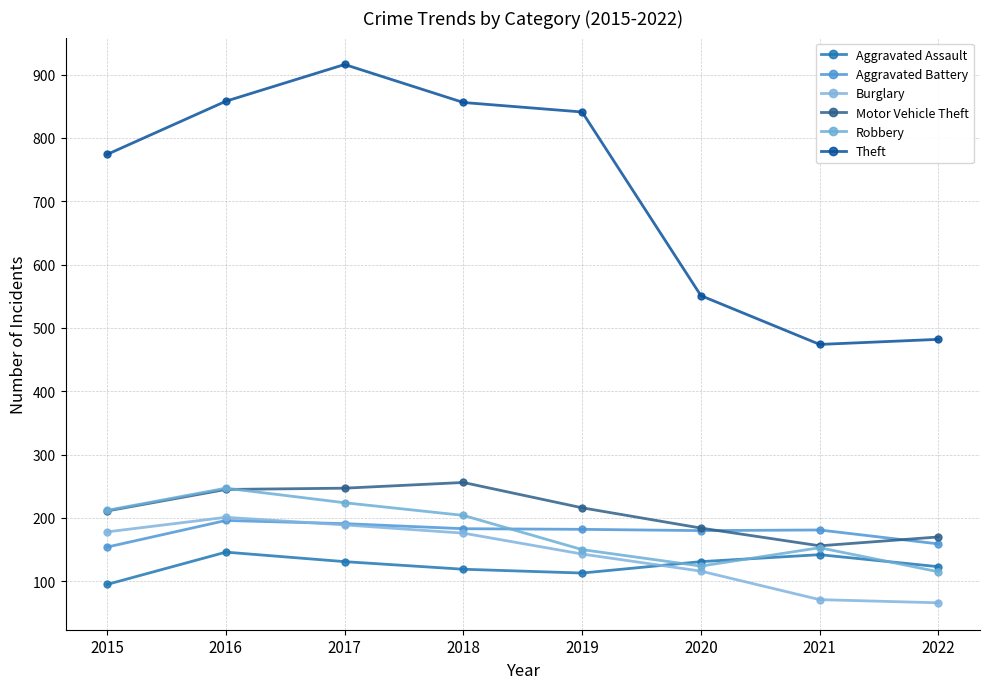

What are all the series names shown in the legend?

Aggravated Assault, Aggravated Battery, Burglary, Motor Vehicle Theft, Robbery, Theft